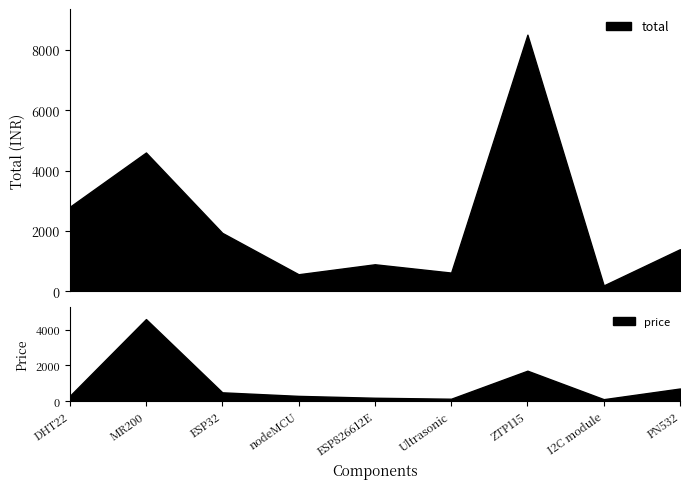

What is the sum of all quantity values?

36